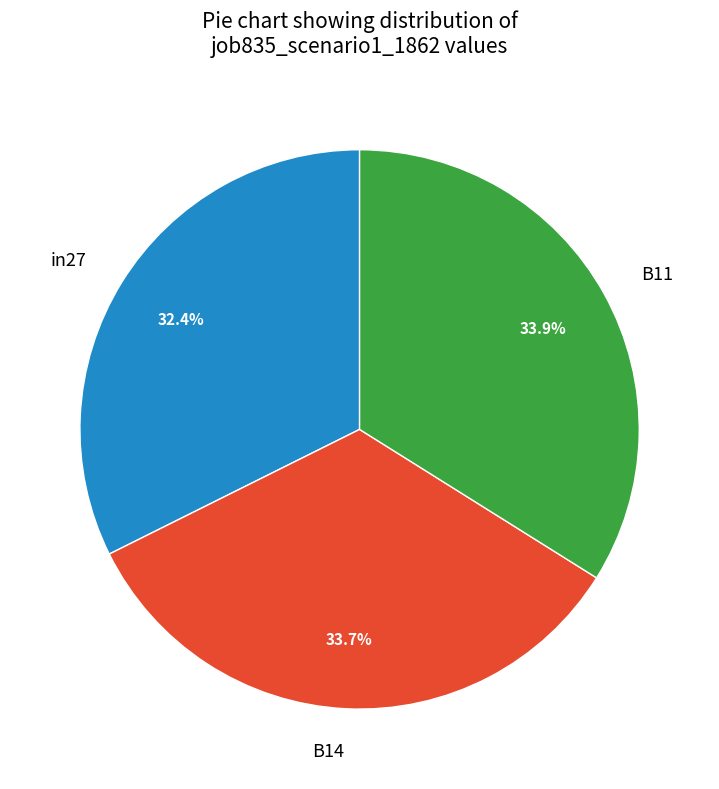

What is the smallest slice in the pie chart?

in27